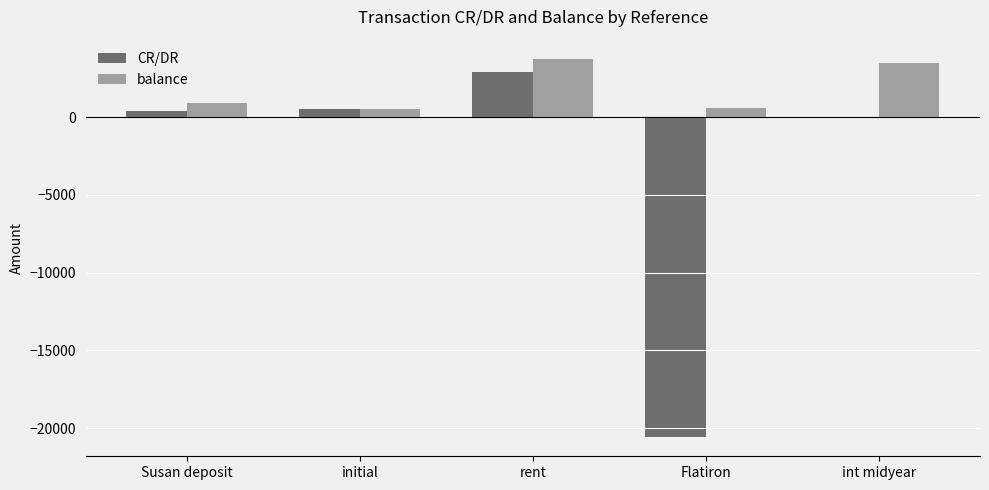

At which label does CR/DR reach its peak?

rent